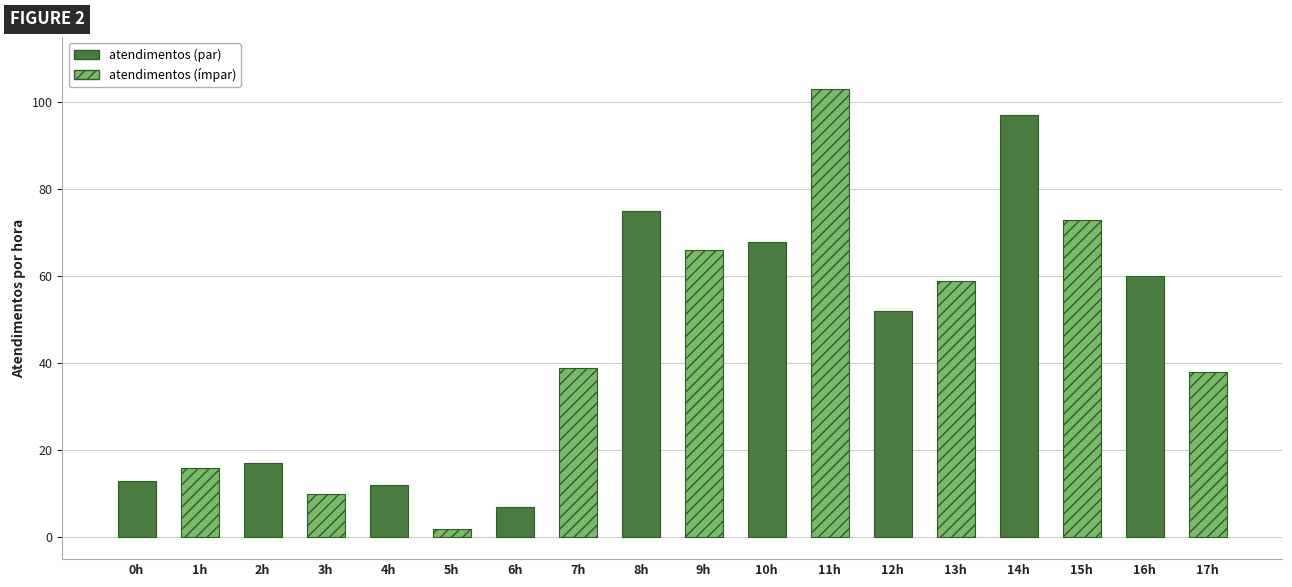

Which category has the highest value across all series?

11h